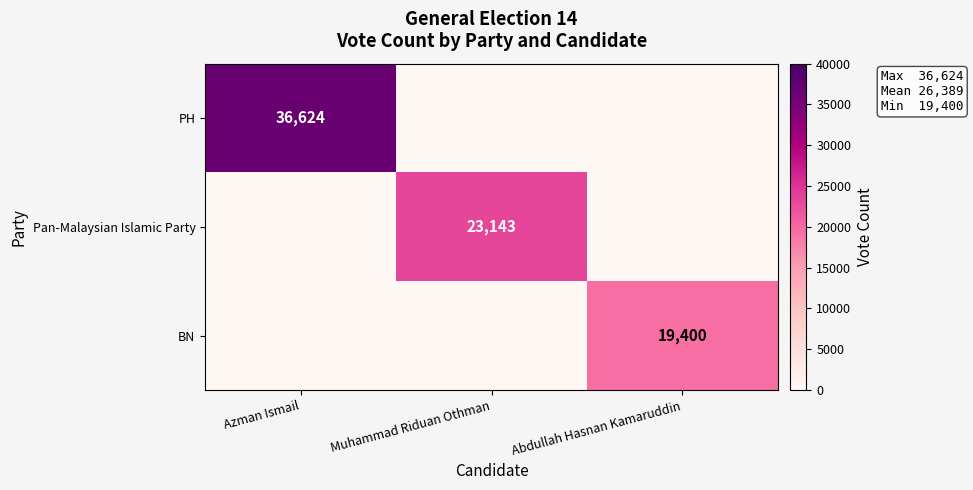

True or false: PH has a value of 36624 at Azman Ismail.

True